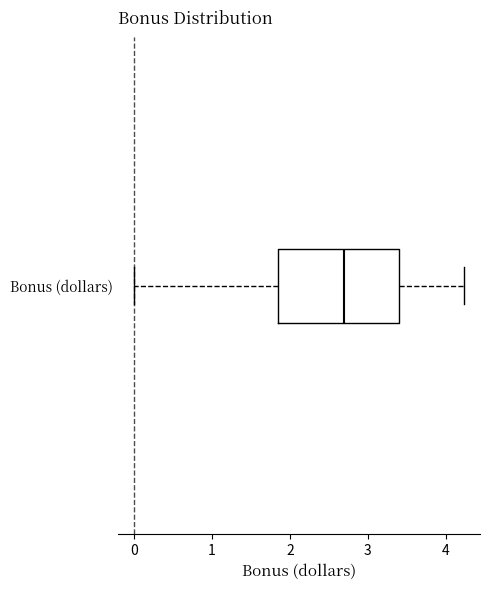

Transcribe this box plot: give where the median line is, the range the box spans, and where the two whiskers end, as read against the x-axis. The values are not printed on the chart, so give them approximately, as read against the axis.

median 2.7, box 1.8 to 3.4, whiskers 0.0 to 4.2